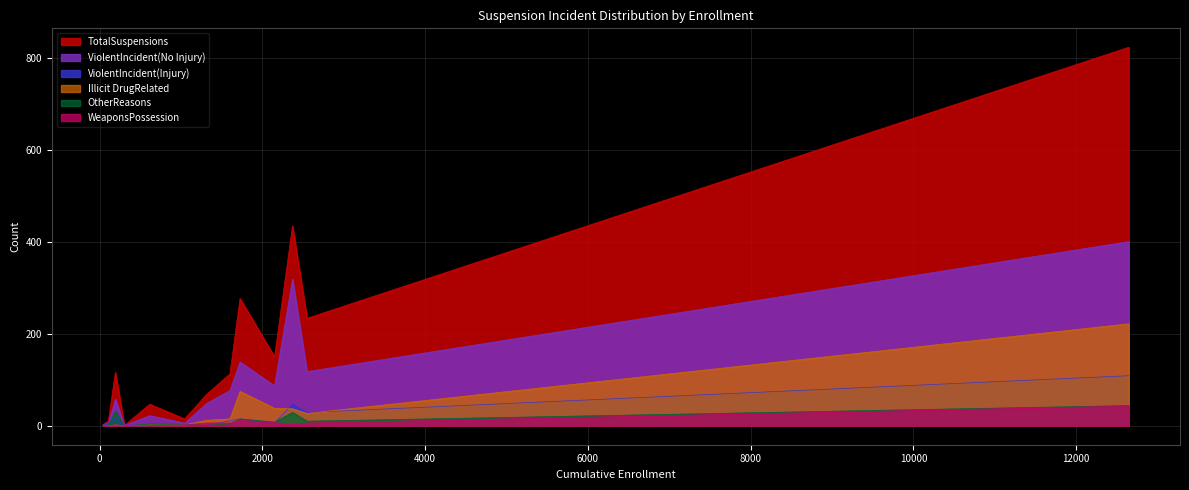

The ViolentIncident(Injury) series shows 6 at Bangor Union Elementary. True or false?

True